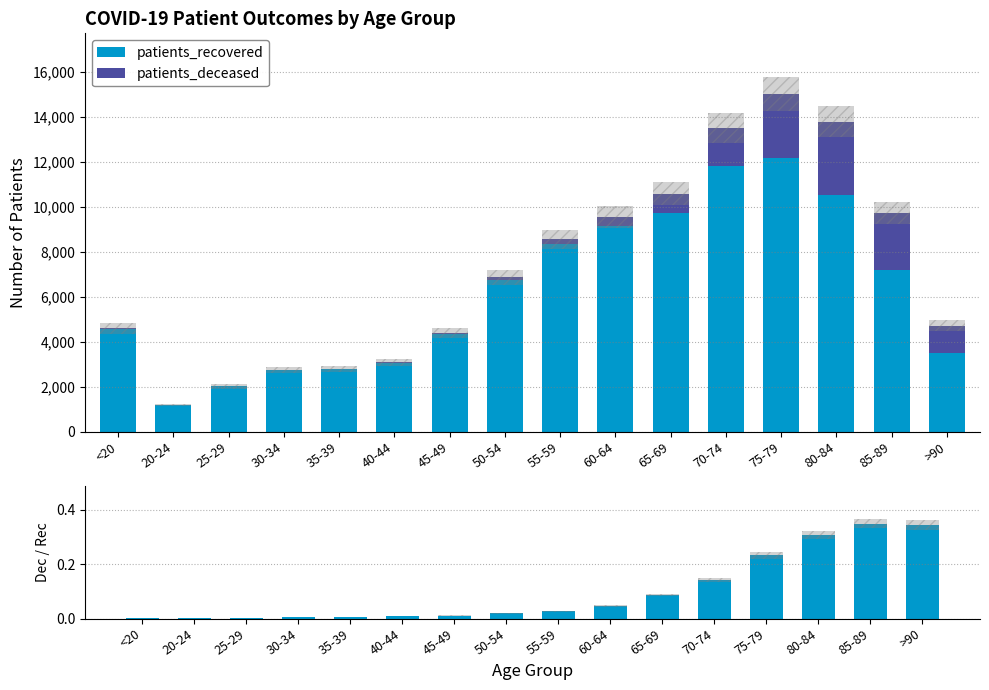

How many bars are there in each group?

3